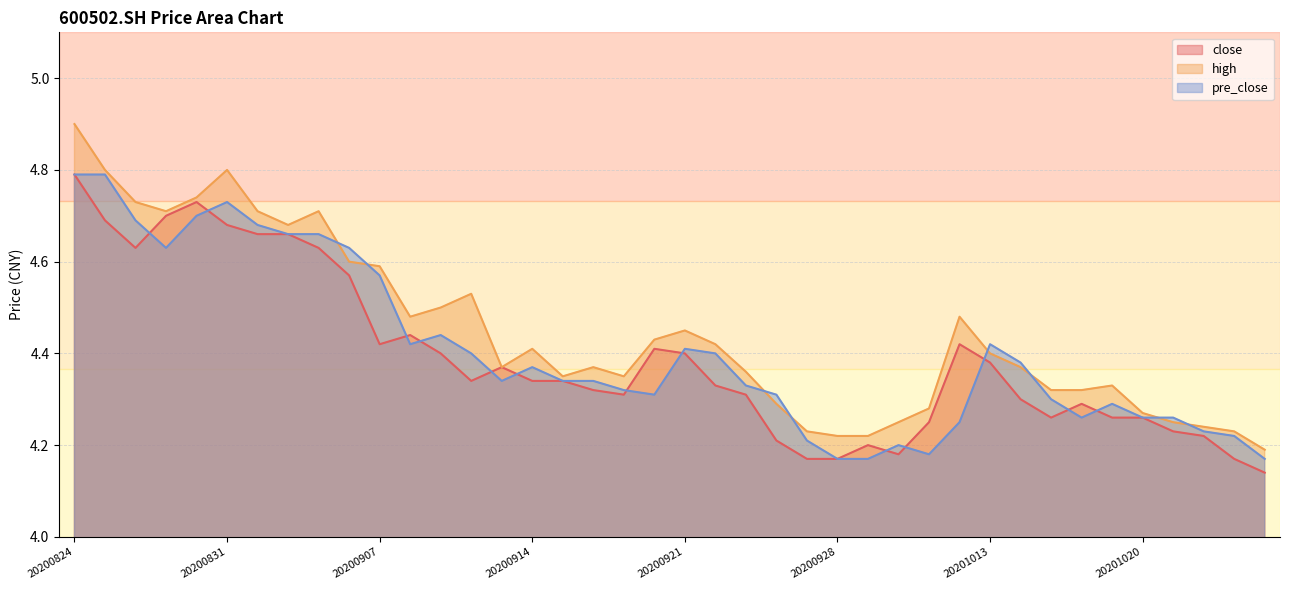

True or false: high and close cross at least once.

False